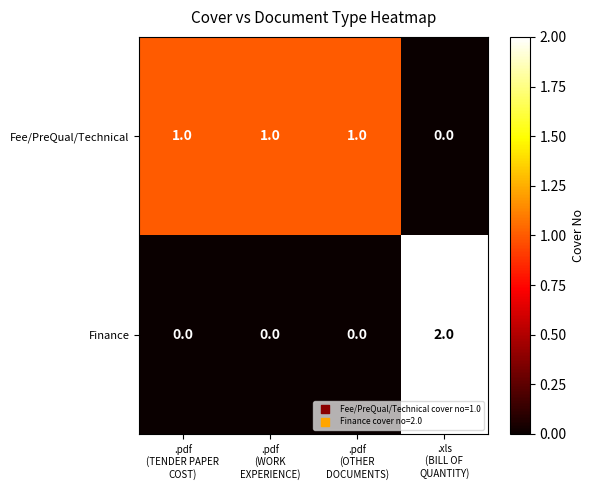

Which series has the largest range (max minus min)?

Finance